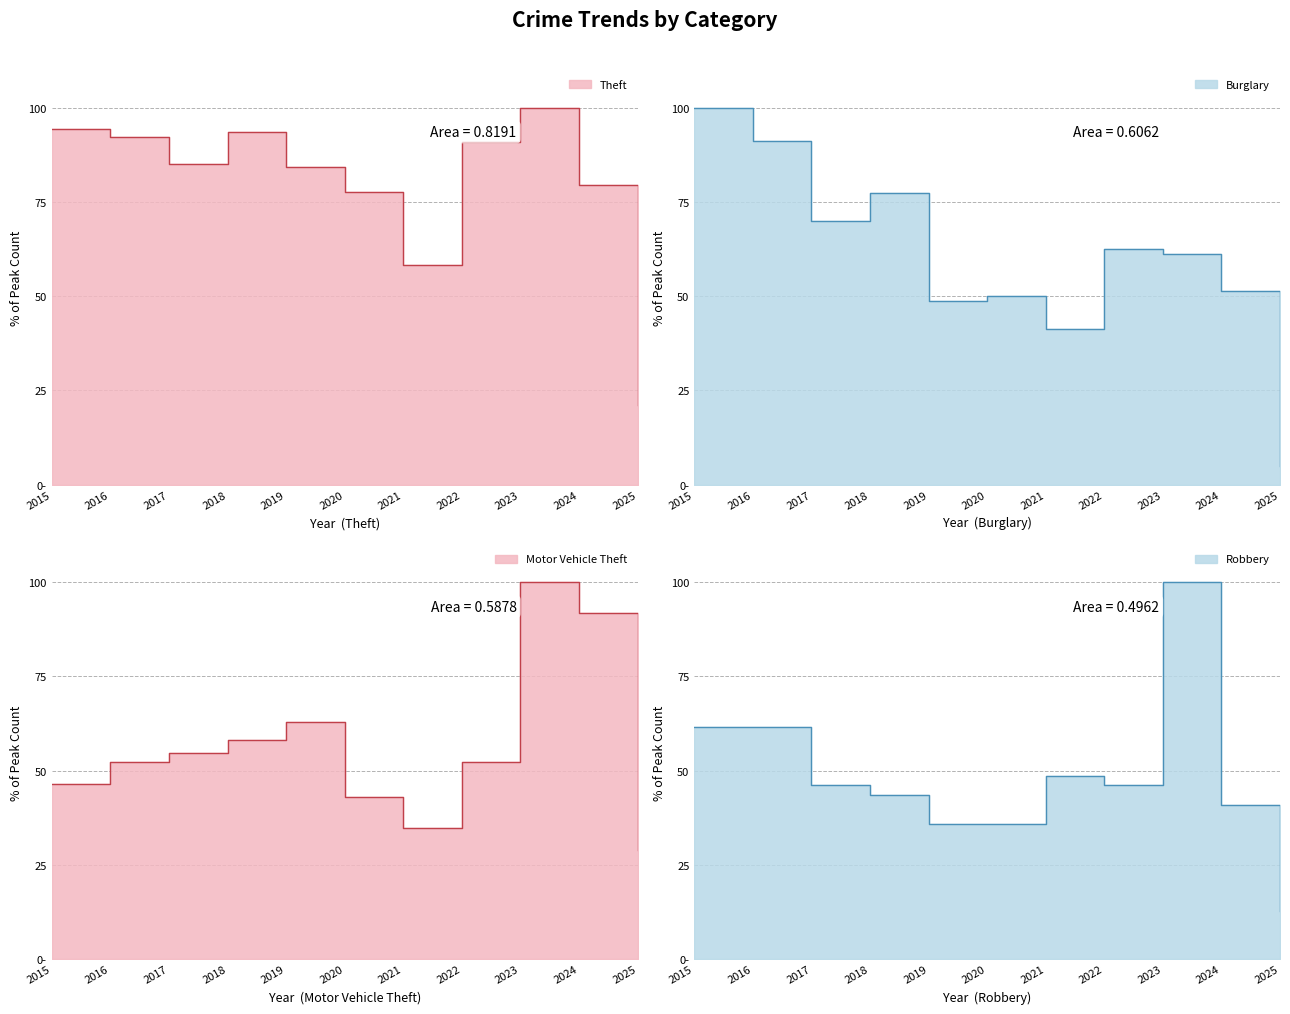

At which category does Theft reach its first local valley?

2017